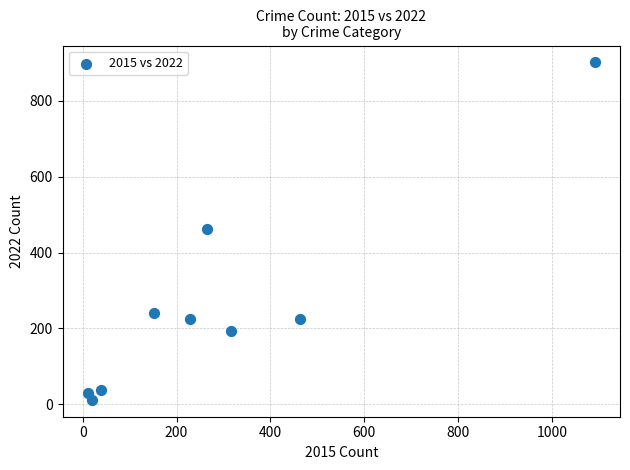

What is the average Y value?

259